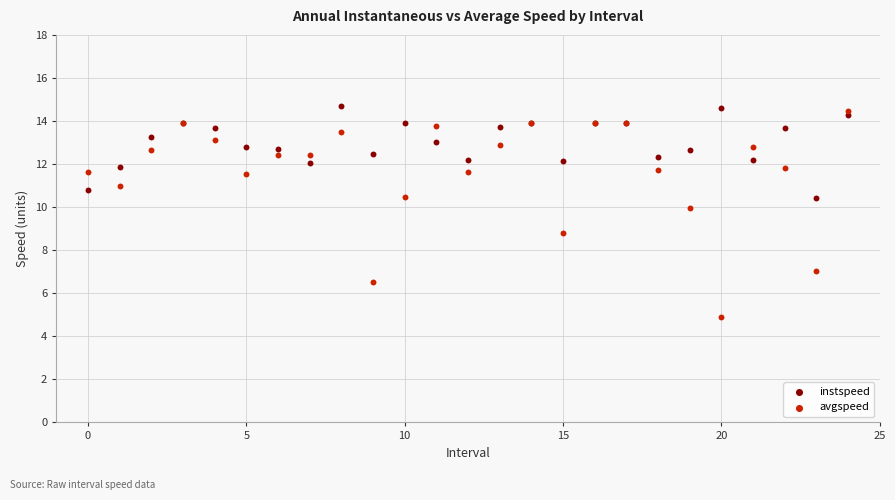

Which series reaches the minimum Y coordinate?

avgspeed